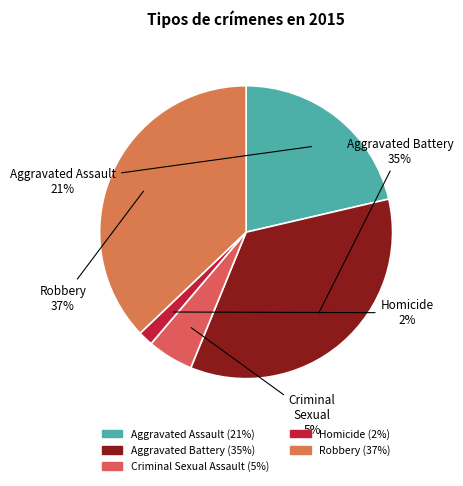

Between Robbery and Aggravated Battery, which is larger?

Robbery